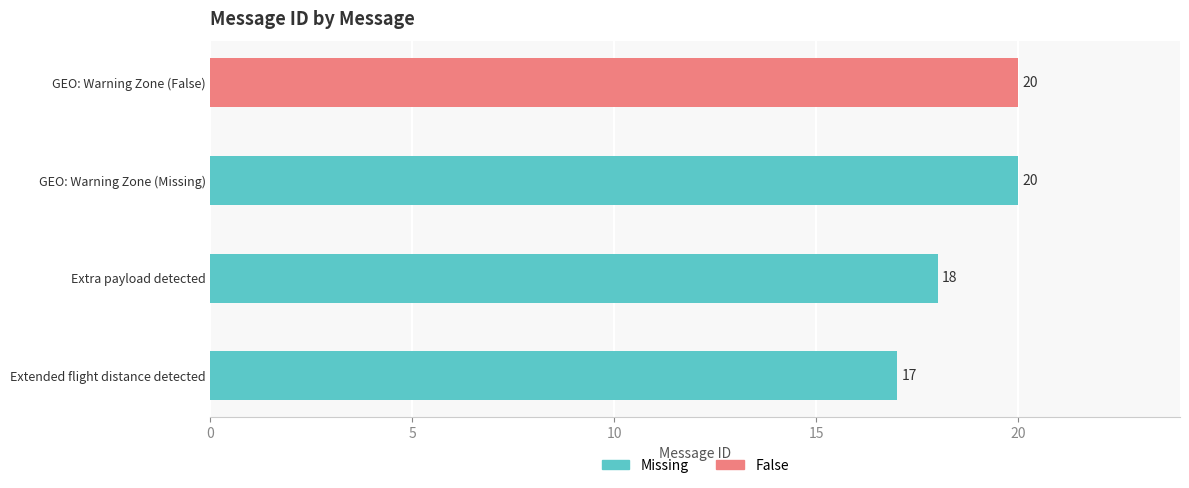

Read the value at Extra payload detected.

18